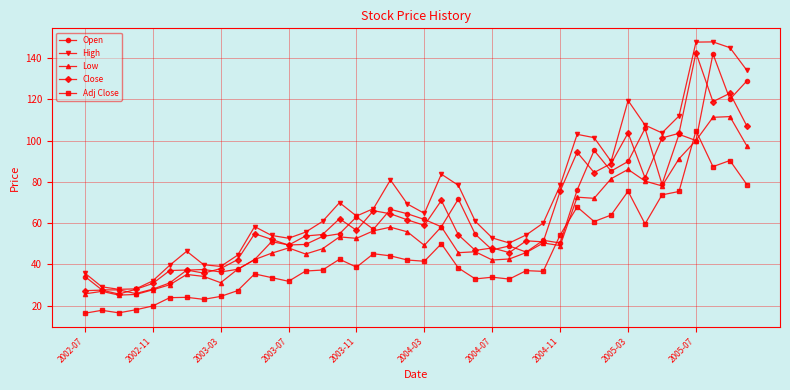

Which series has the widest spread of values?

High